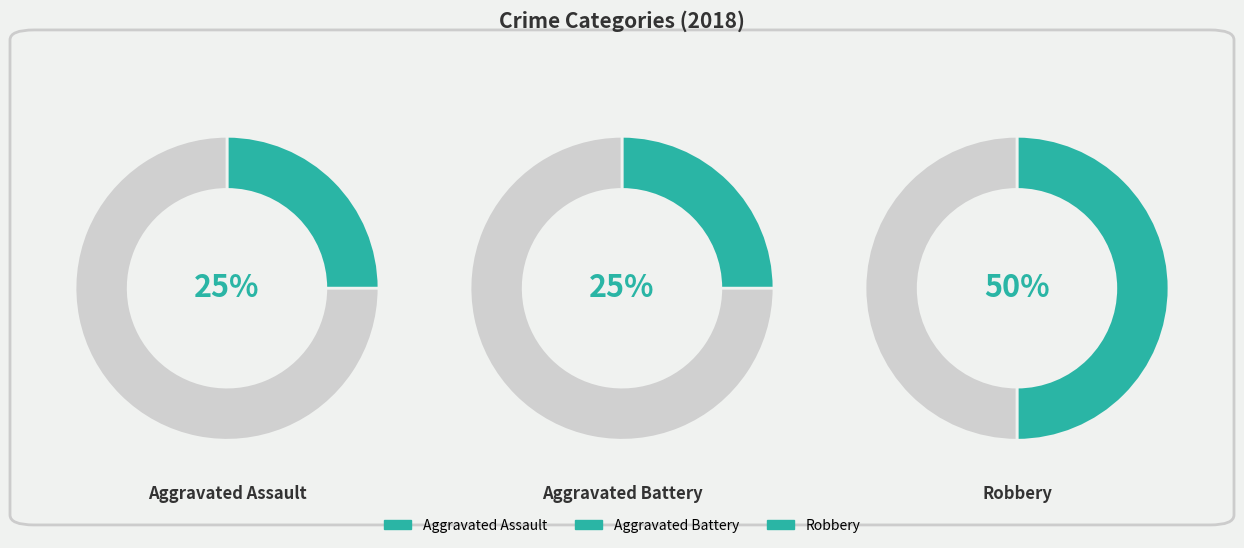

How many slices are in this pie chart?

3